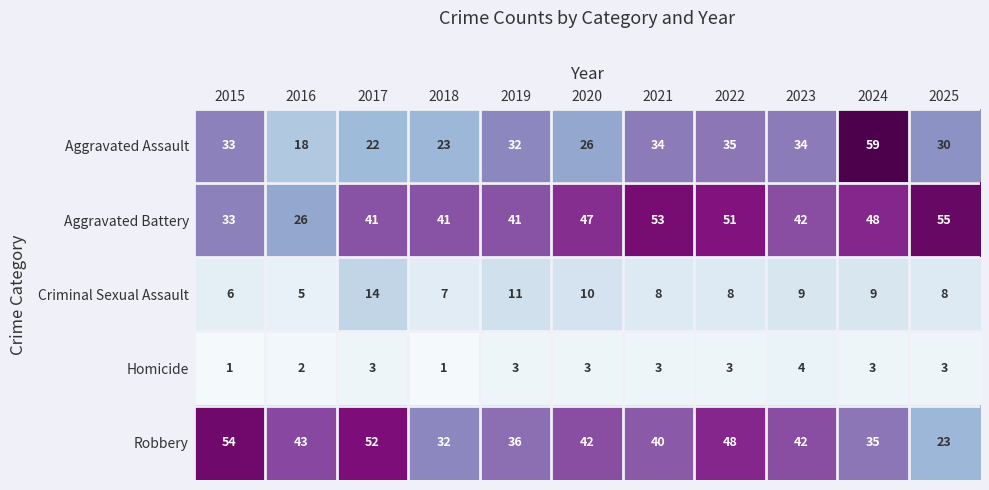

What is the difference between the maximum and minimum values in the Aggravated Assault series?

41